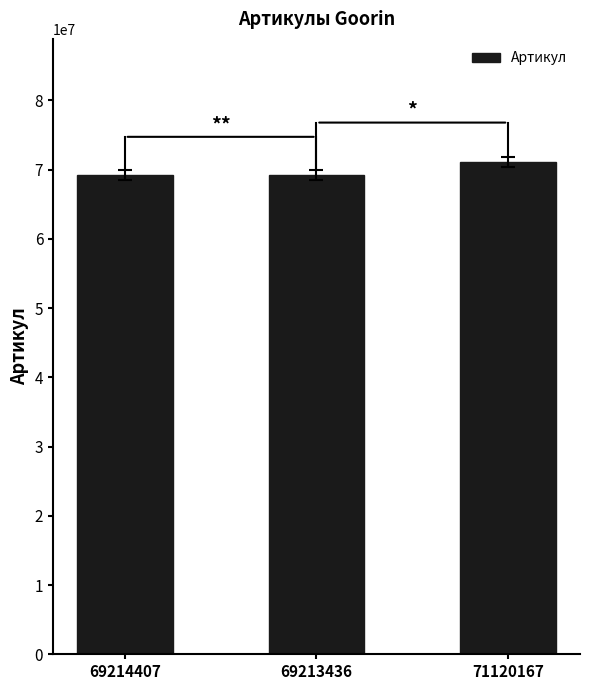

How many data points does each series have?

3